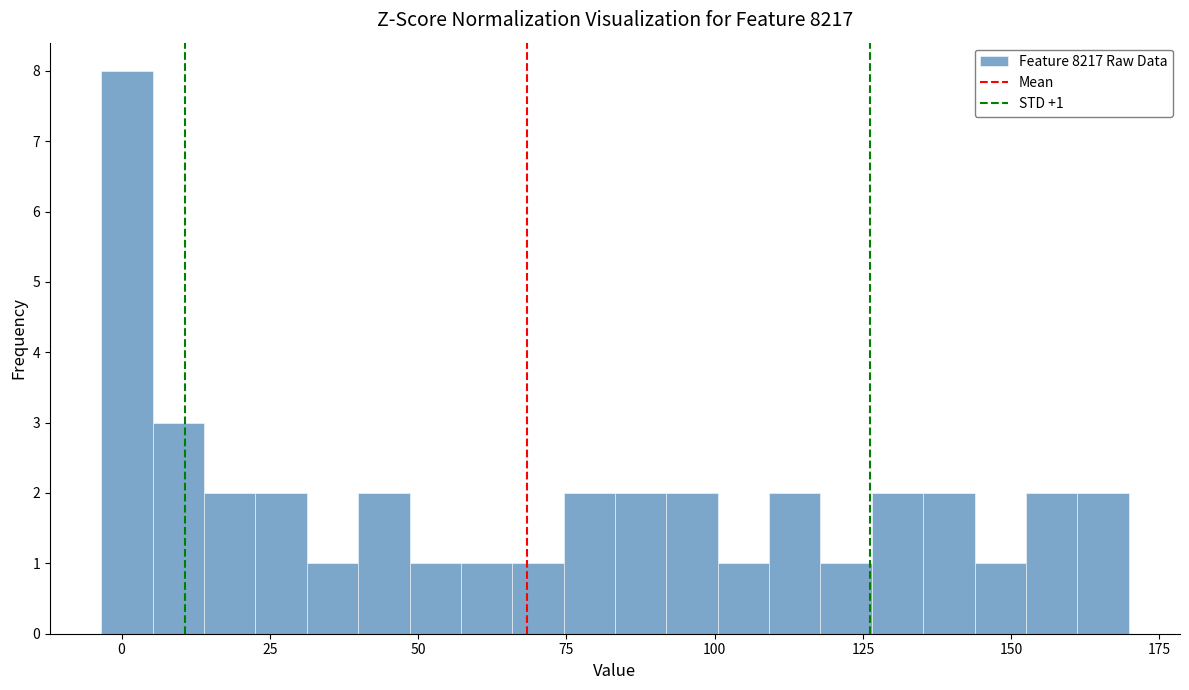

Around what value on the x-axis is the tallest bar? Give the approximate position of its centre, as read against the axis.

0